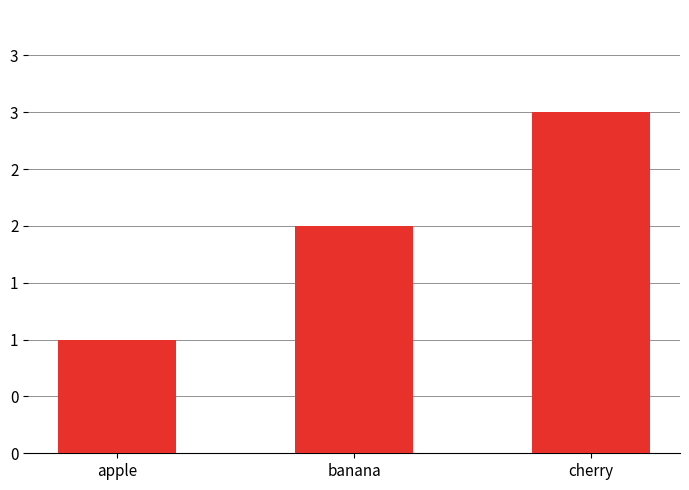

Which has a higher value, apple or banana?

banana